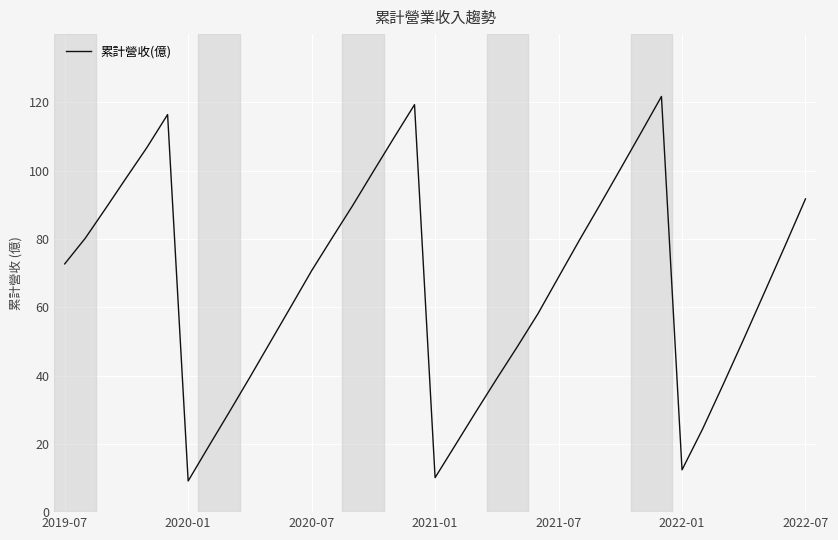

What is the difference between the maximum and minimum values?

112.6